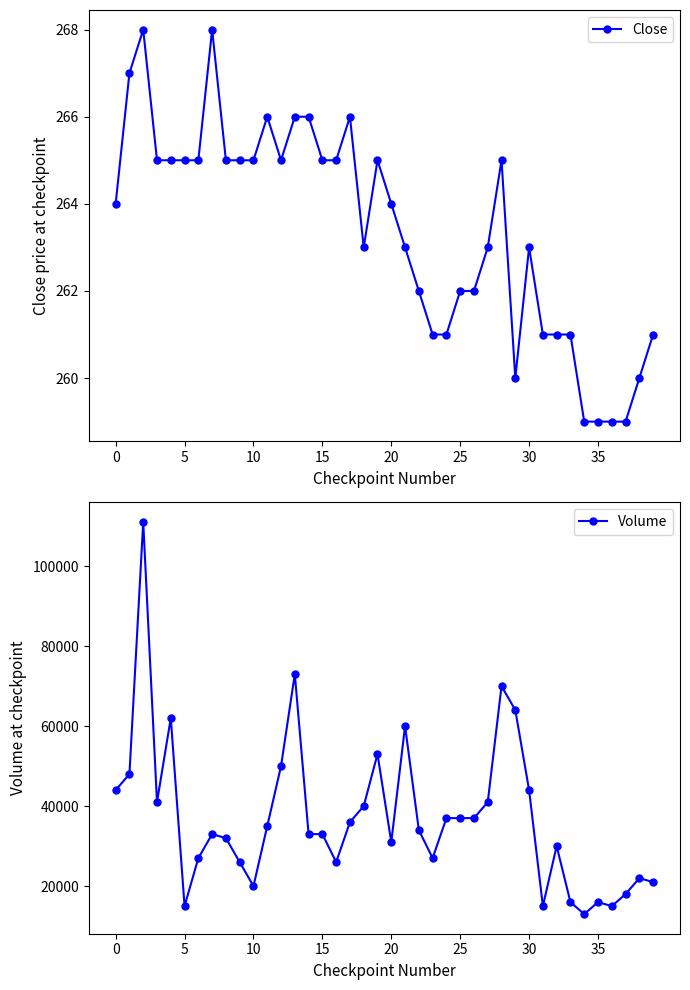

What is the label of the 24th point from the right?

16